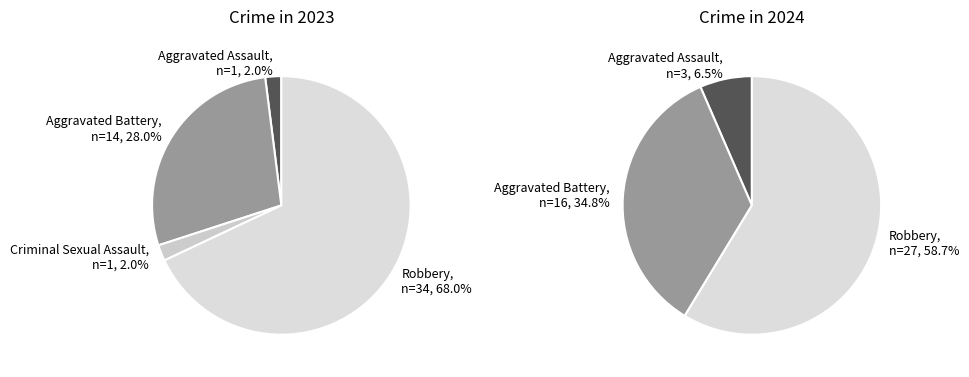

Is there any slice that represents more than half of the pie?

Yes